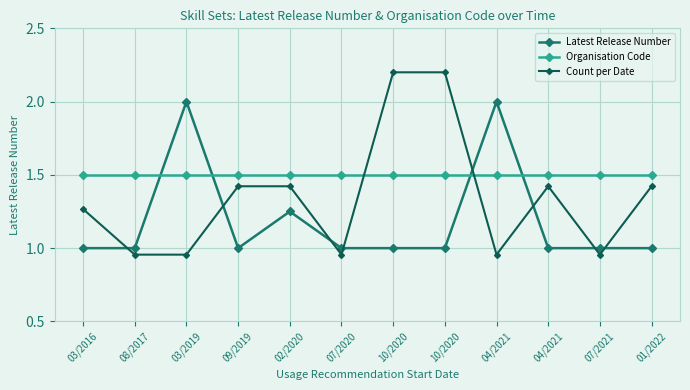

Between 03/2019 and 04/2021, which series saw the biggest shift?

Latest Release Number